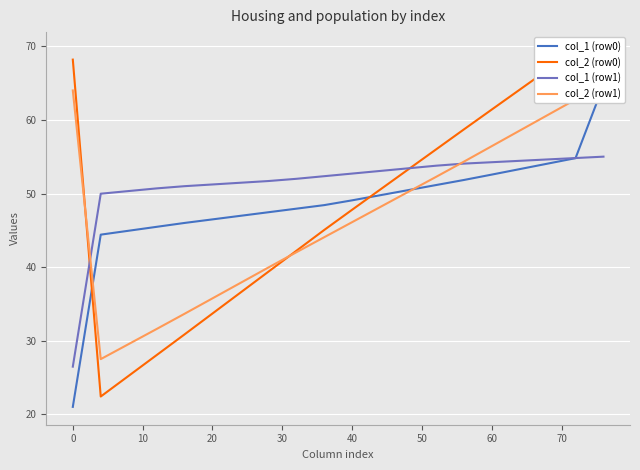

What is the lowest value of the col_1 (row1) series?

26.5